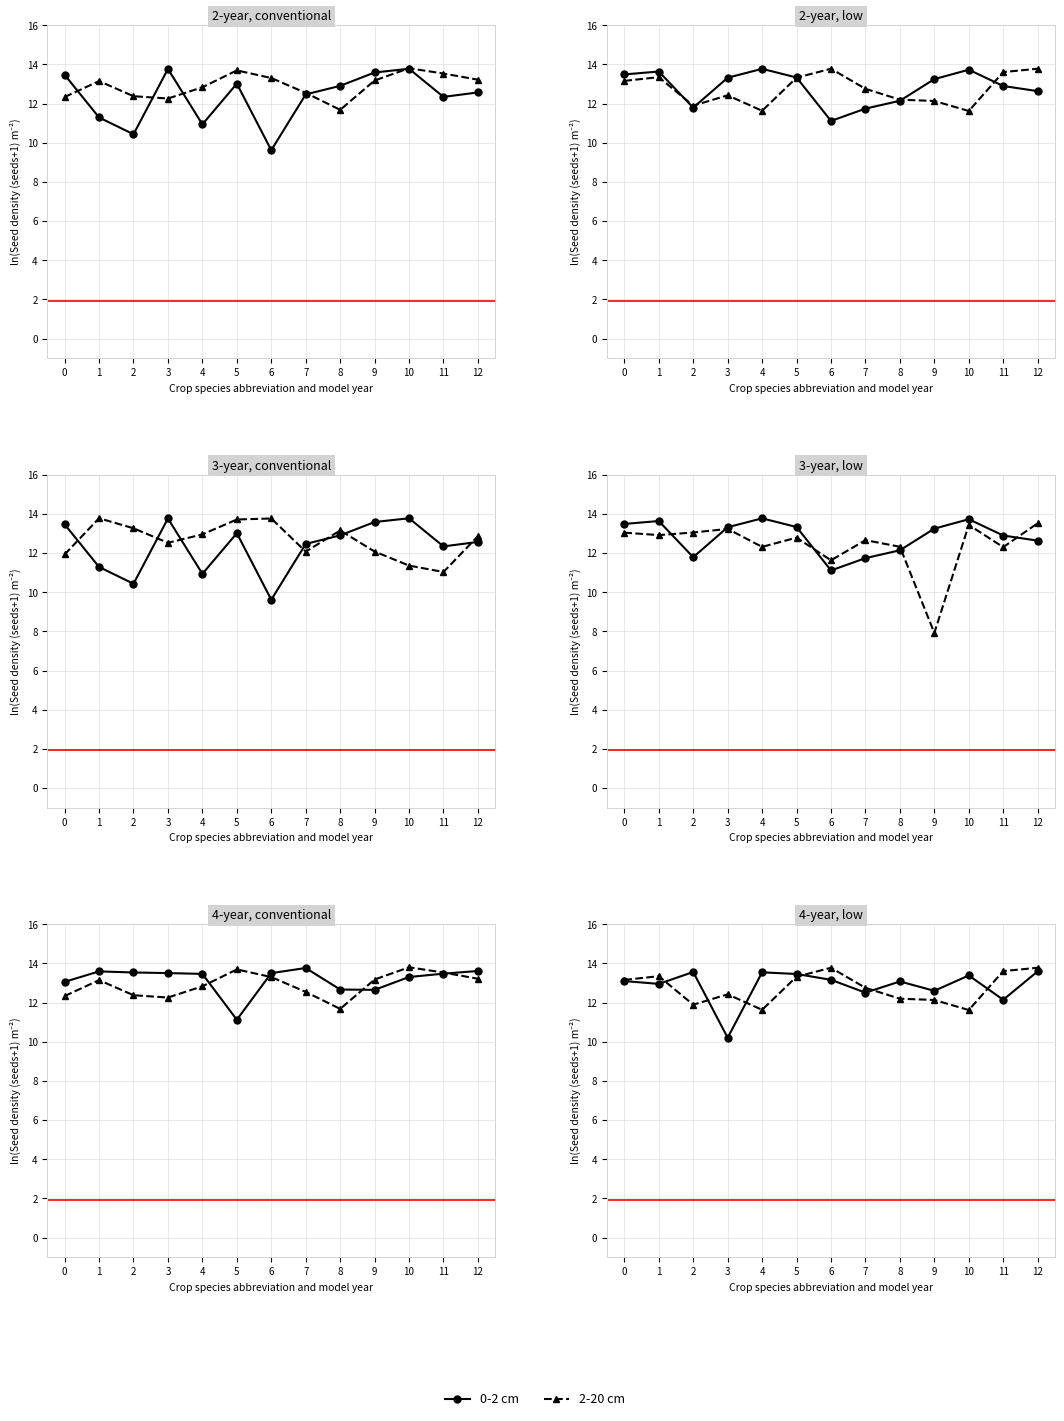

At which category does 2-20 cm reach its first local valley?

2